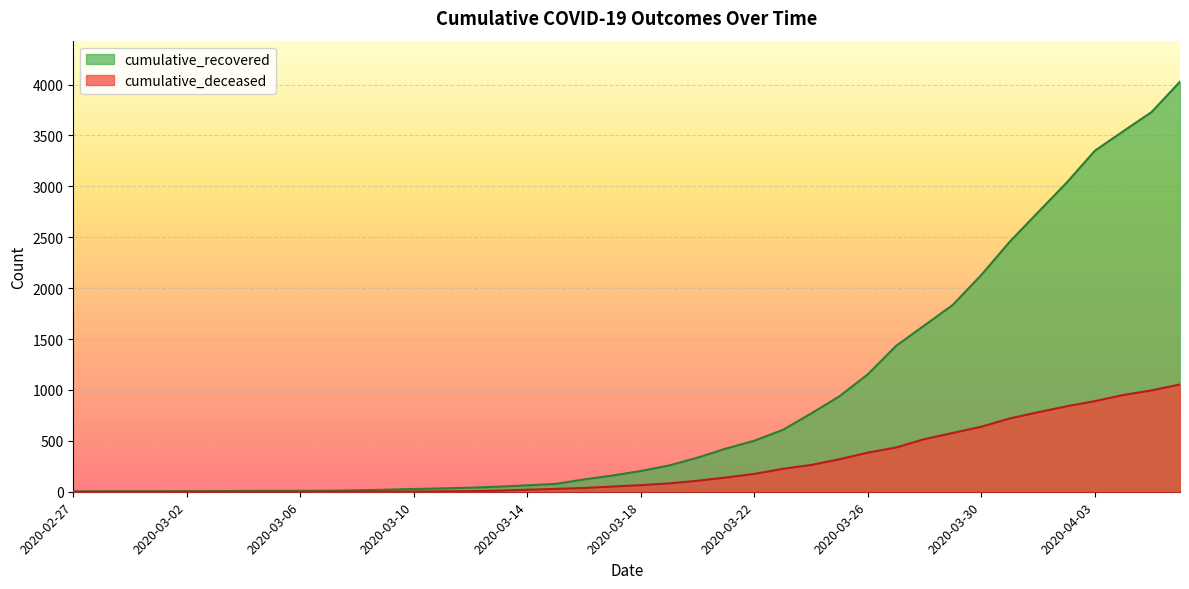

True or false: cumulative_deceased and cumulative_recovered cross at least once.

False